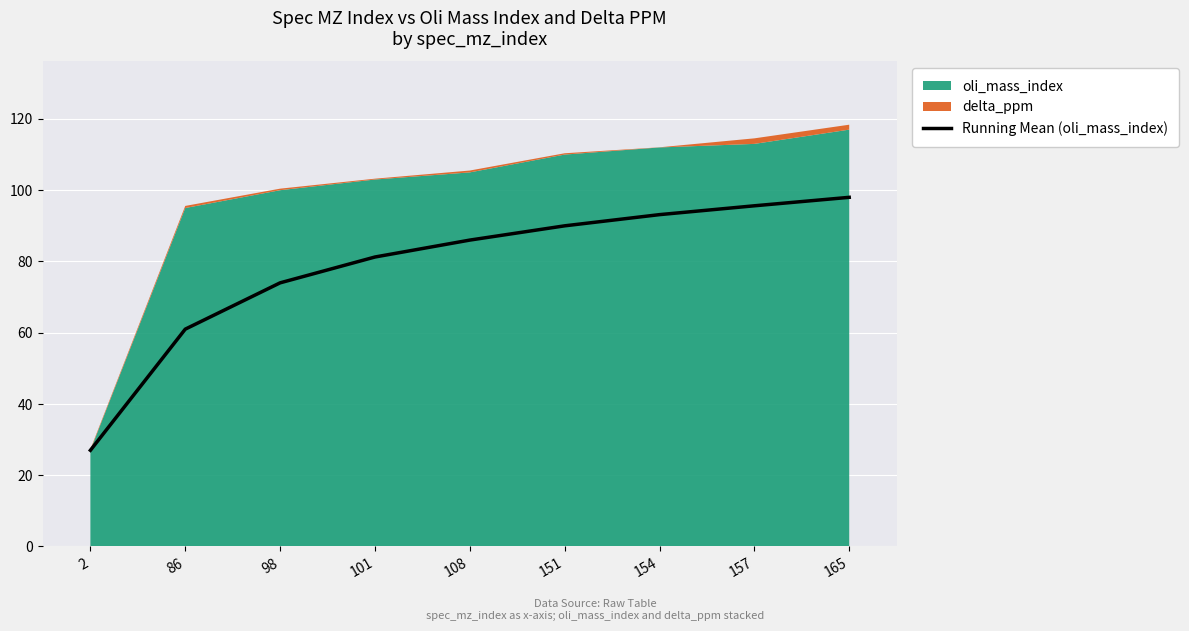

The chart shows a value of 98.0 at 165. True or false?

True